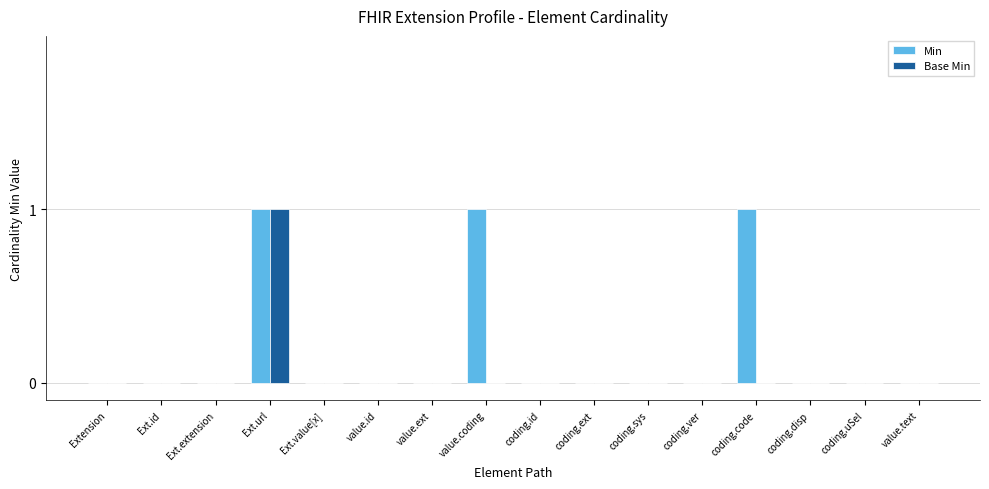

Is it true that Base Min equals 0 at Ext.id?

True